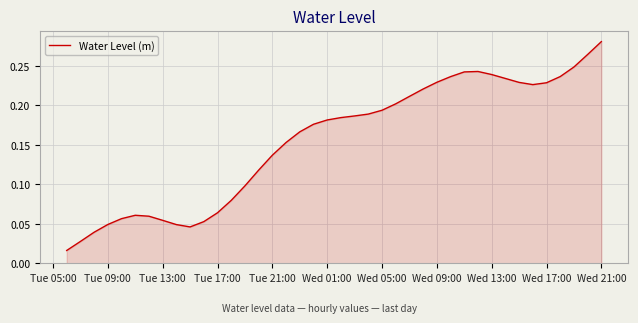

Is this an area chart (filled region under the line)?

Yes